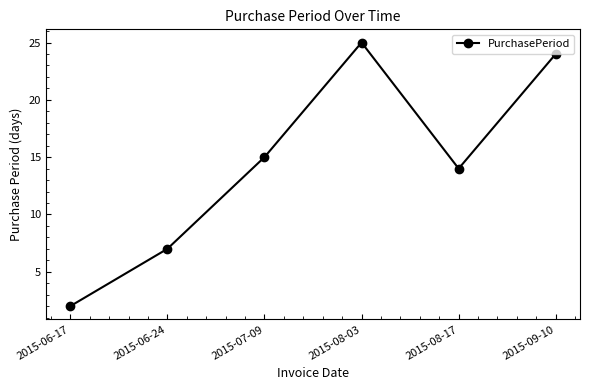

What is the ratio of the value at 2015-08-17 to the value at 2015-06-17?

7.0